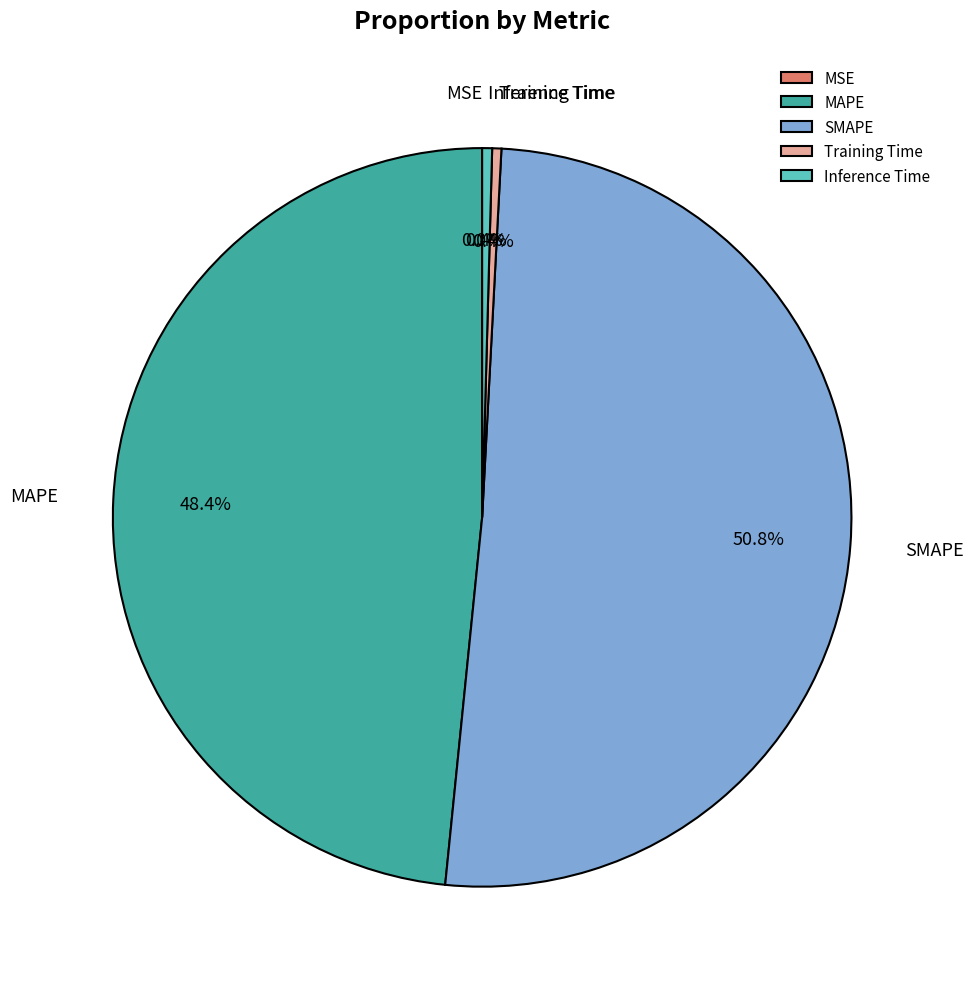

To the nearest percent, what is the difference between the largest and smallest slice percentages?

51%